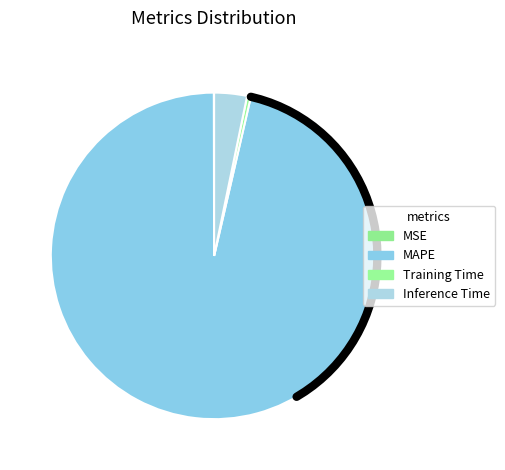

Which has a higher value, Training Time or MSE?

Training Time